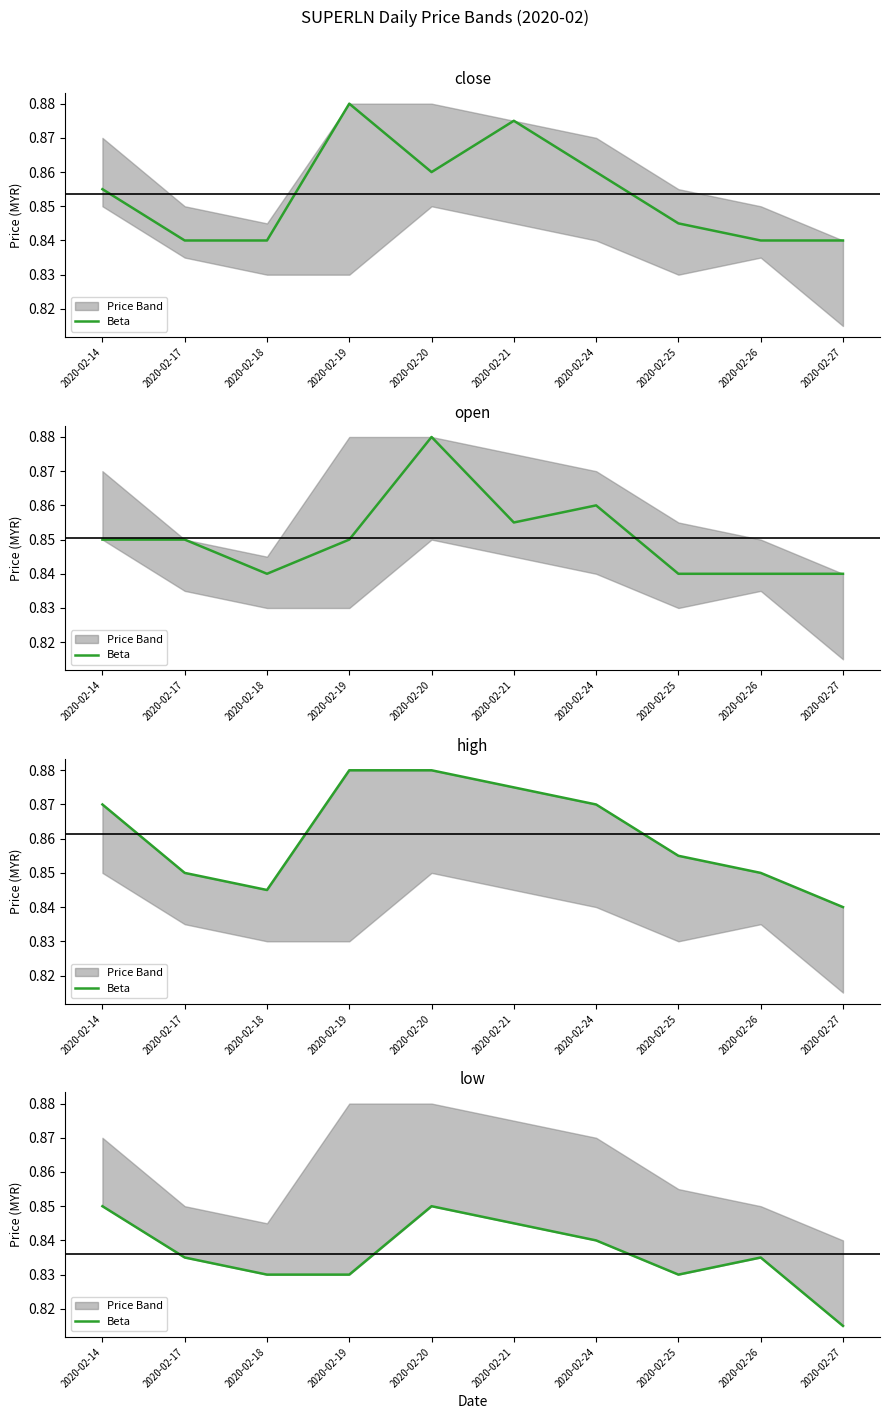

Which category has the lowest value across all series?

2020-02-27